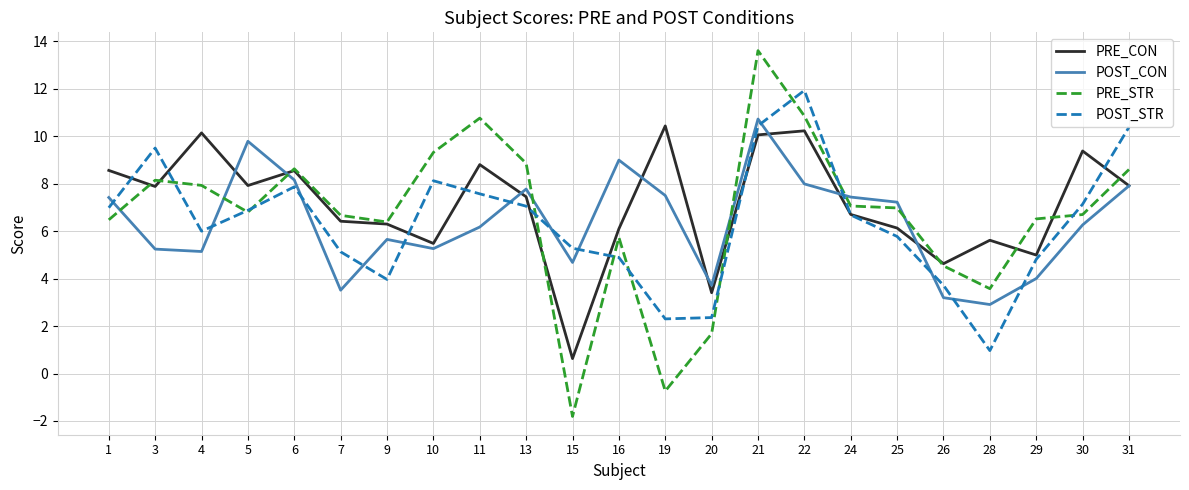

True or false: PRE_CON has more than 1 points higher than both neighbors.

True